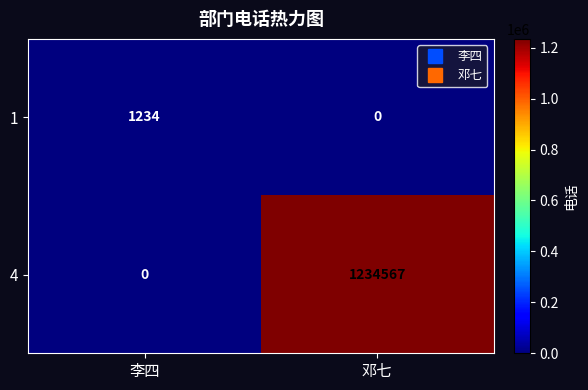

How many data points does each series have?

2